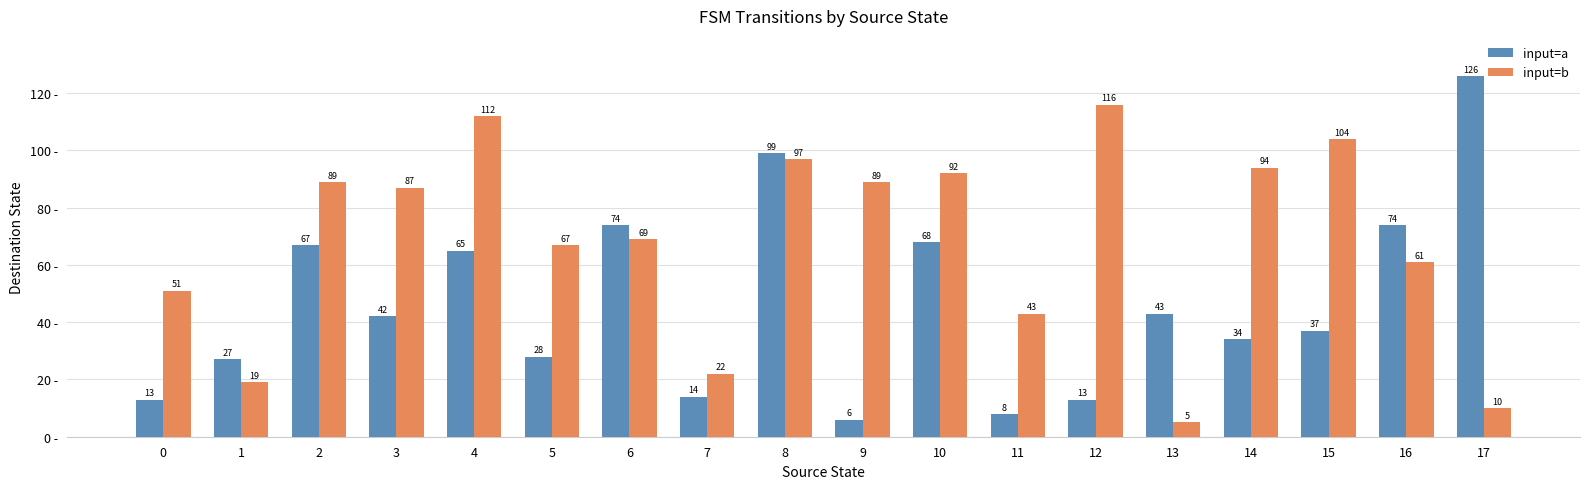

The value of input=b at 7 is 22. True or false?

True